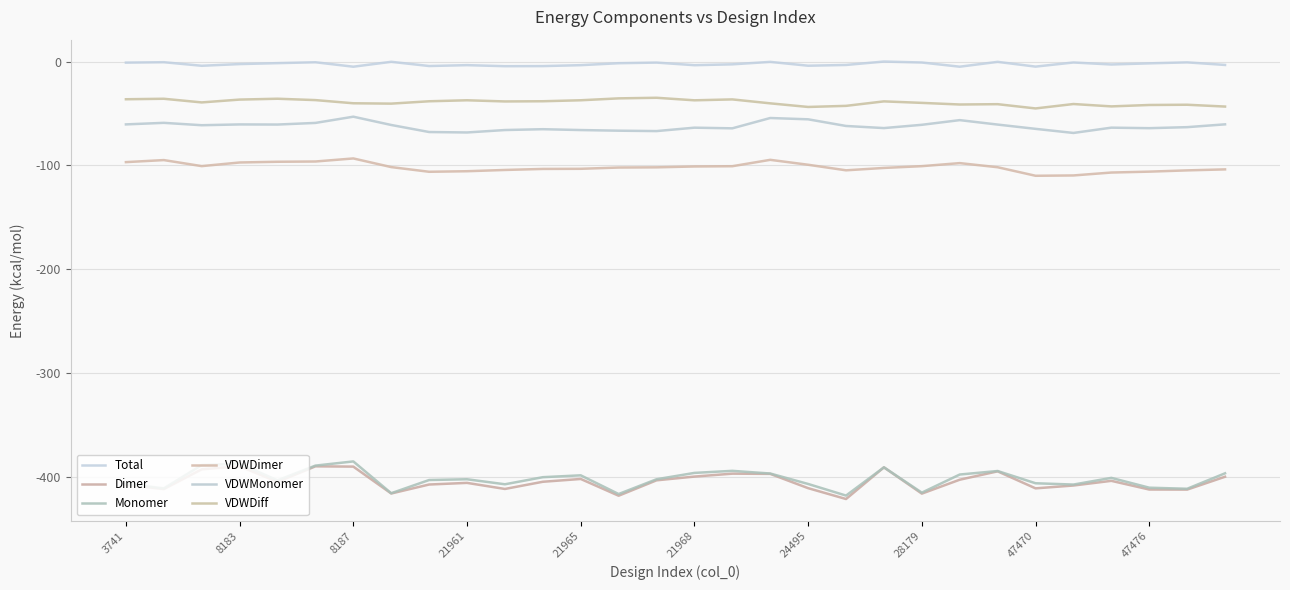

How many lines are shown in the chart?

6